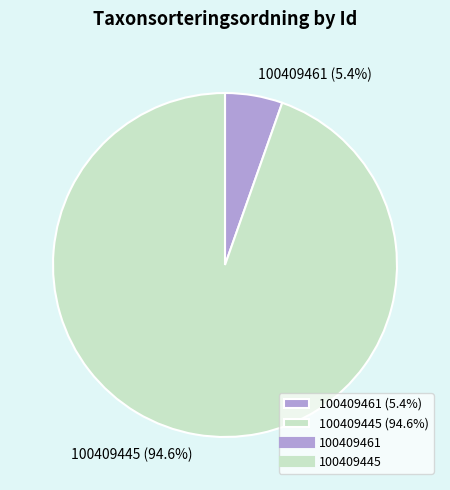

Count the number of slices in the pie.

2